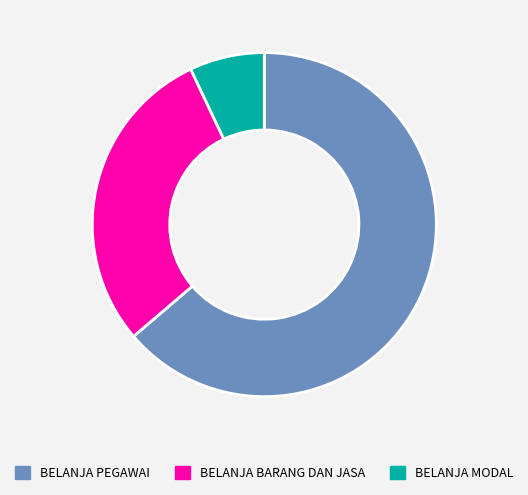

Which has a higher value, BELANJA PEGAWAI or BELANJA MODAL?

BELANJA PEGAWAI